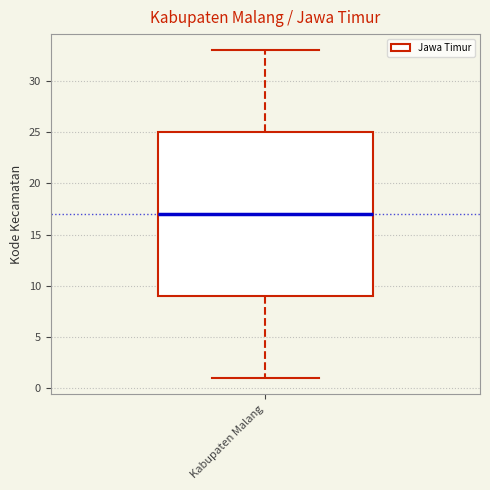

Where is the lower edge of the box for Kabupaten Malang on the y-axis? The values are not printed on the chart, so give them approximately, as read against the axis.

9